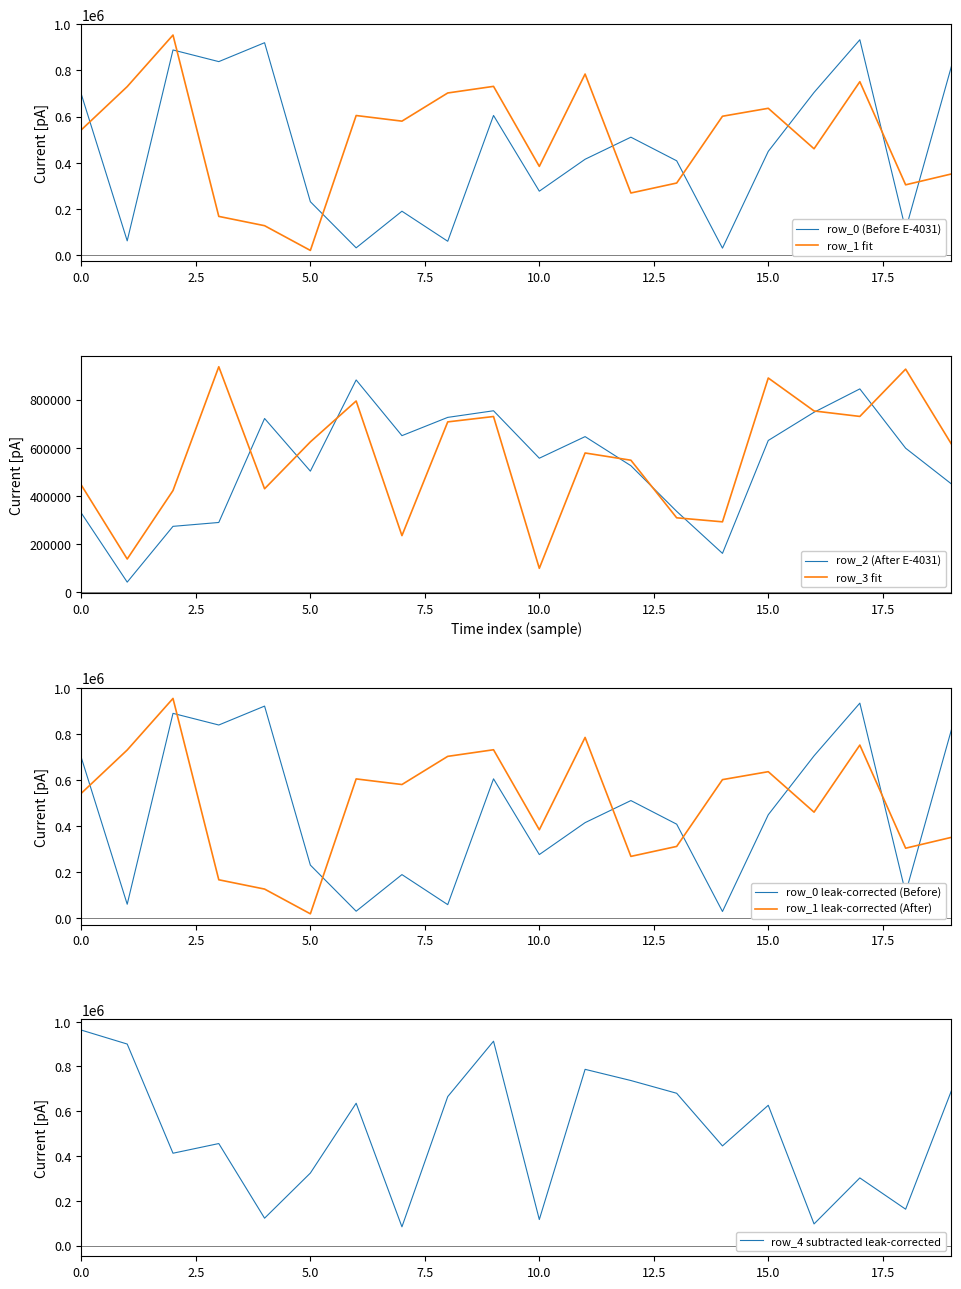

Rank the series at 2 from lowest to highest value.

row_2, row_4, row_3, row_0, row_1